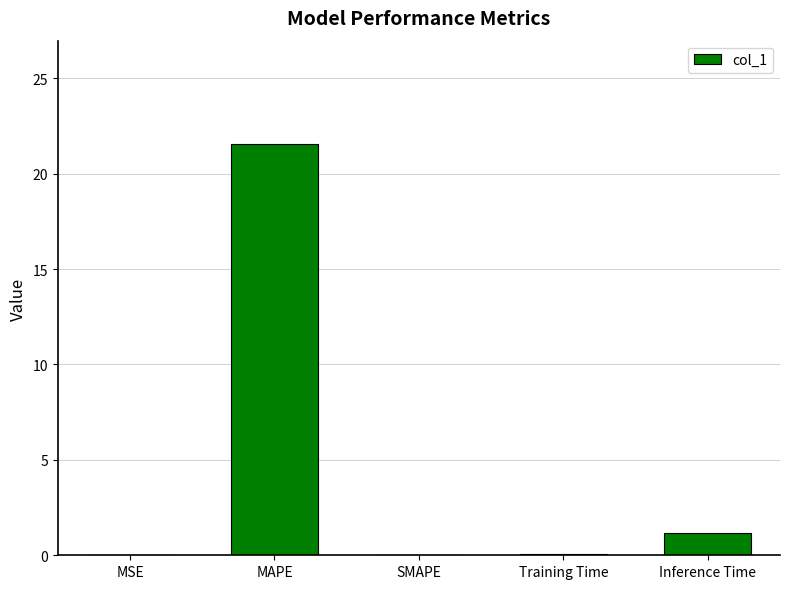

Which category has the highest value across all series?

MAPE